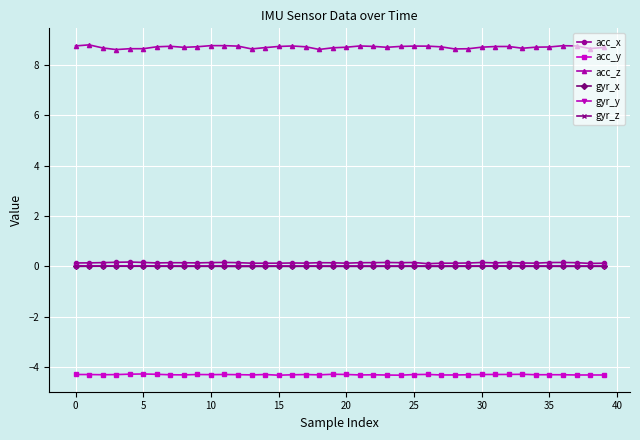

What are all the series names shown in the legend?

acc_x, acc_y, acc_z, gyr_x, gyr_y, gyr_z